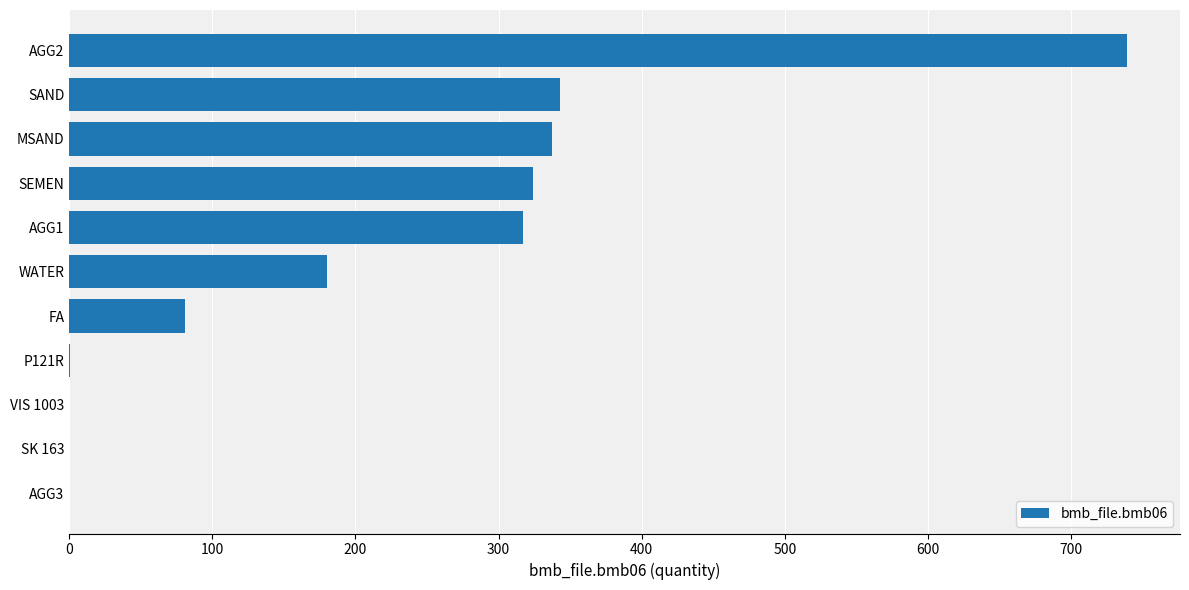

How many series are shown in this chart?

1